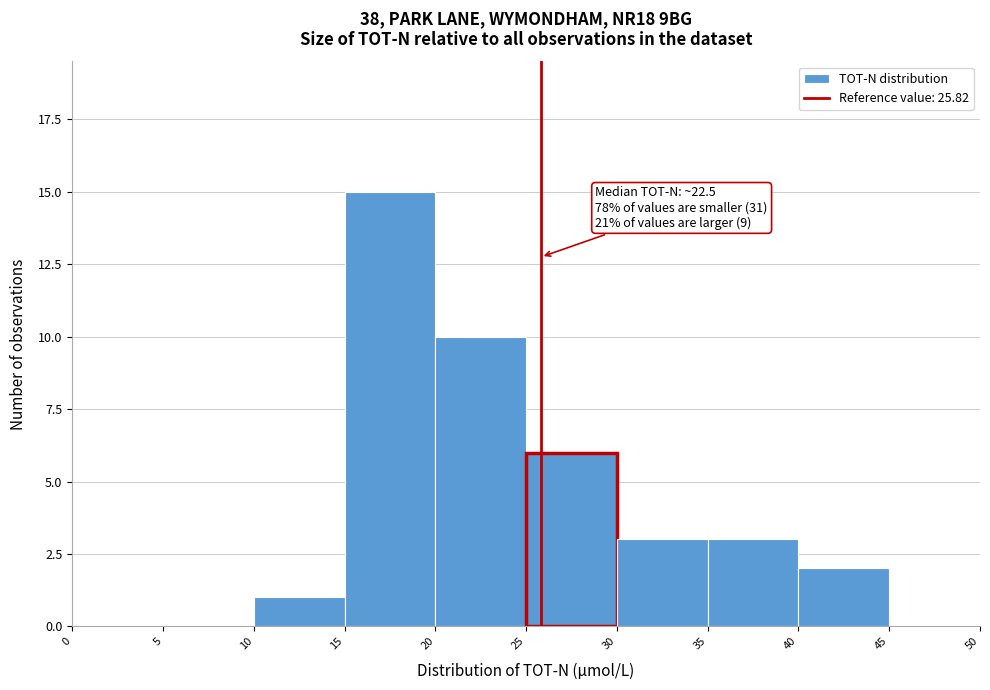

Which range on the x-axis has the tallest bar?

15 to 20